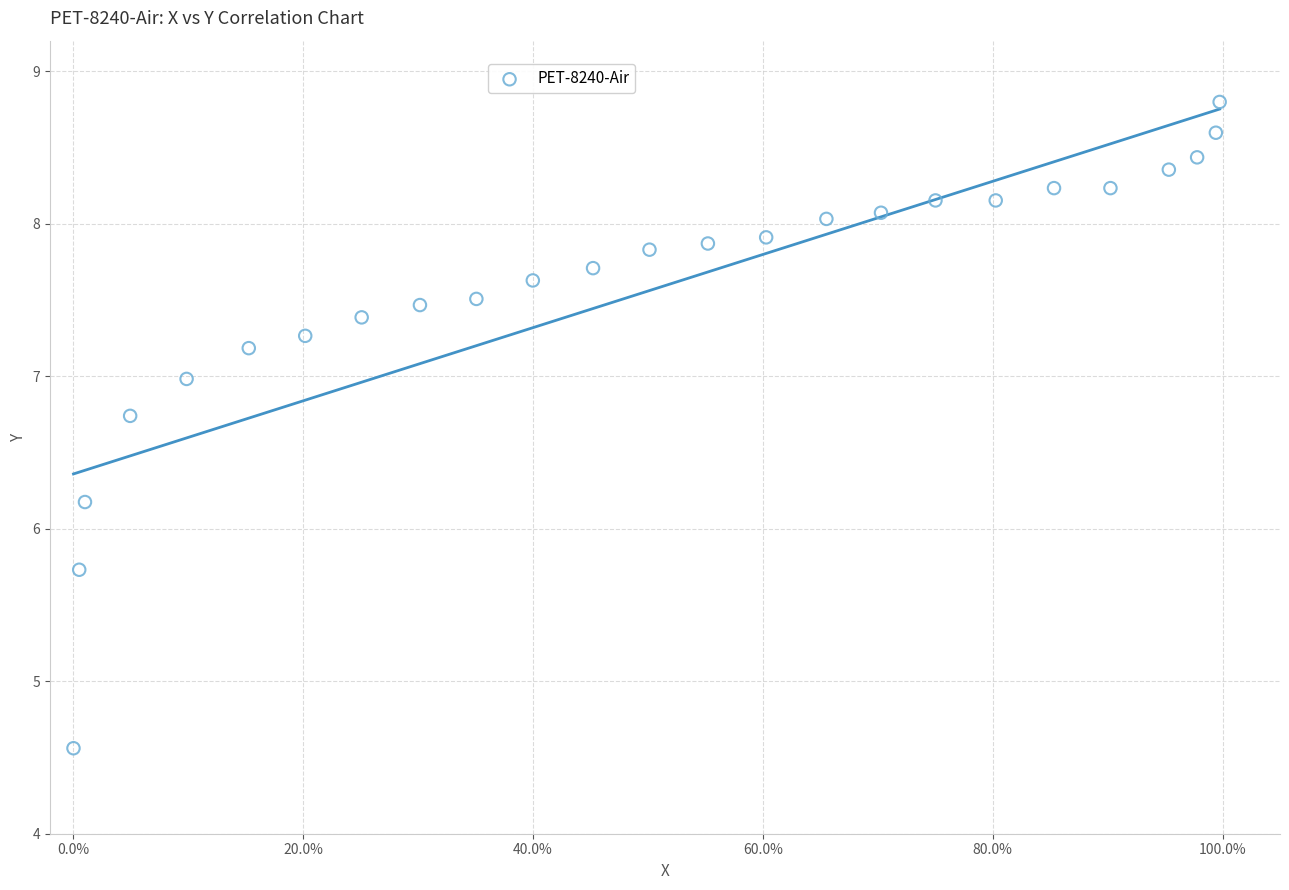

What is the range of Y values (max minus min)?

4.2